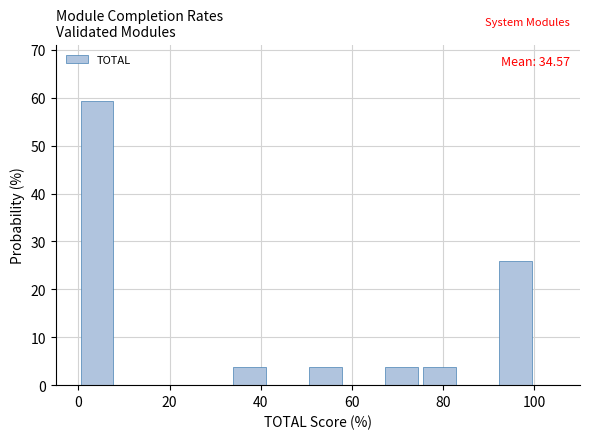

Which range on the x-axis has the tallest bar?

0 to 8